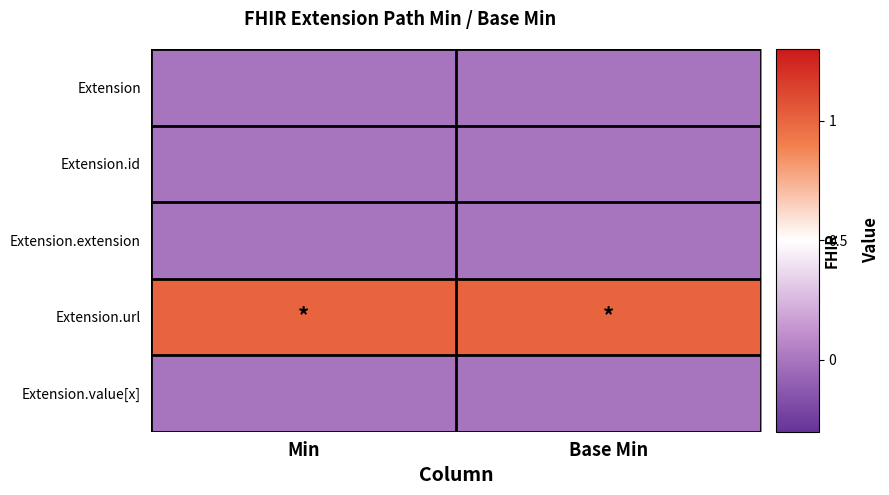

Reading left to right, transcribe all the data shown in this chart.

Extension: Min=0	Base Min=0
Extension.id: Min=0	Base Min=0
Extension.extension: Min=0	Base Min=0
Extension.url: Min=1	Base Min=1
Extension.value[x]: Min=0	Base Min=0